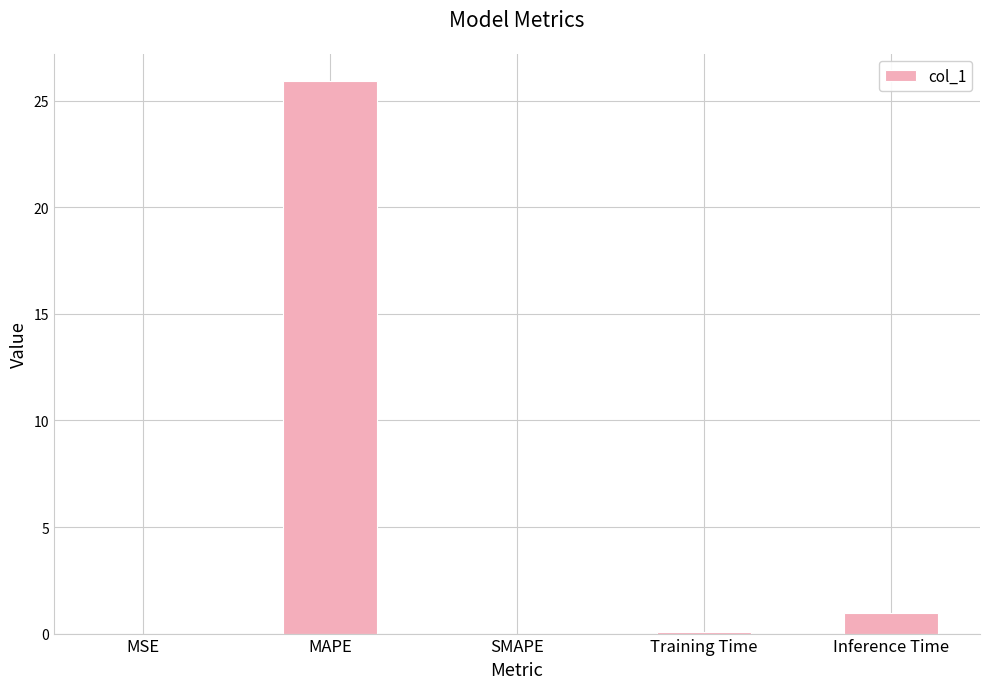

True or false: the data shows 0.0 at SMAPE.

True